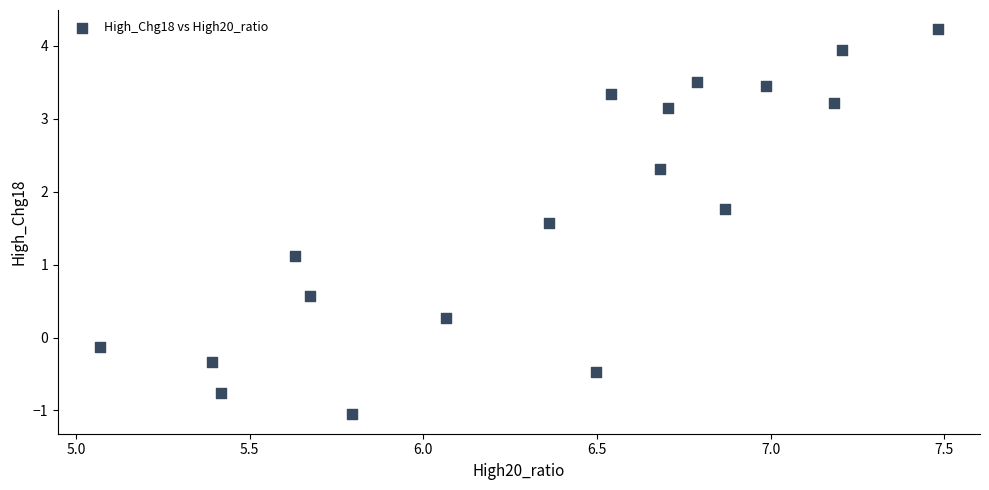

What Y value in the scatter plot is closest to 1?

1.1